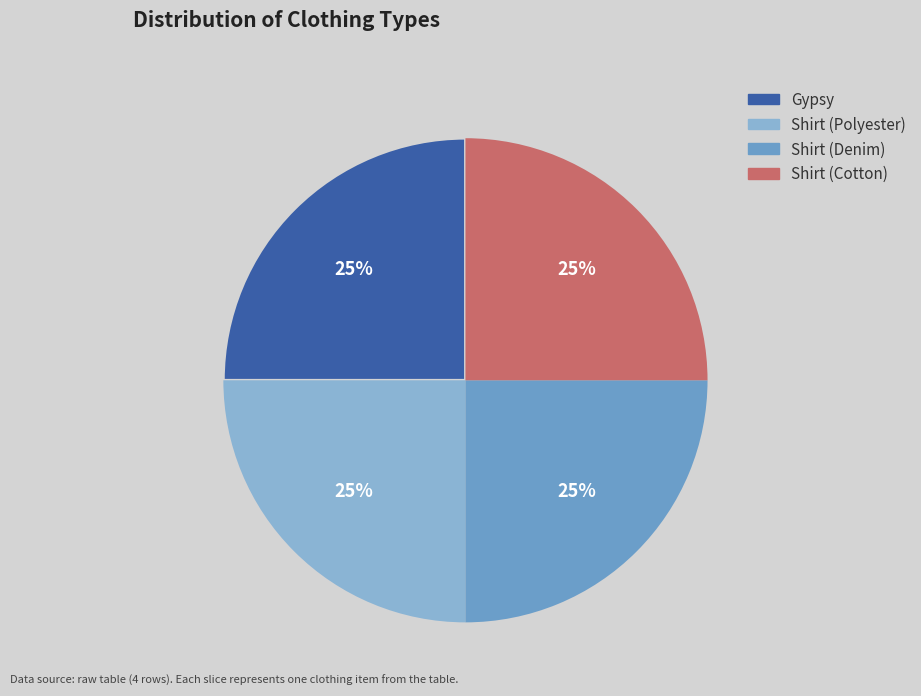

How many segments does this pie chart have?

4